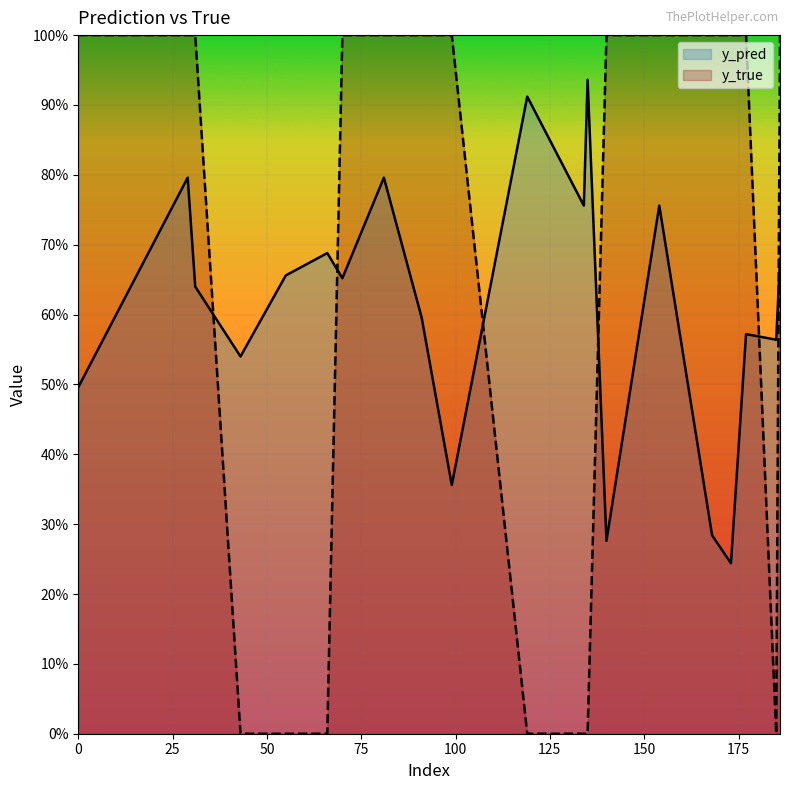

List the labels in order of y_pred value, smallest first.

173, 140, 168, 99, 0, 43, 185, 177, 91, 31, 70, 55, 186, 66, 134, 154, 29, 81, 119, 135